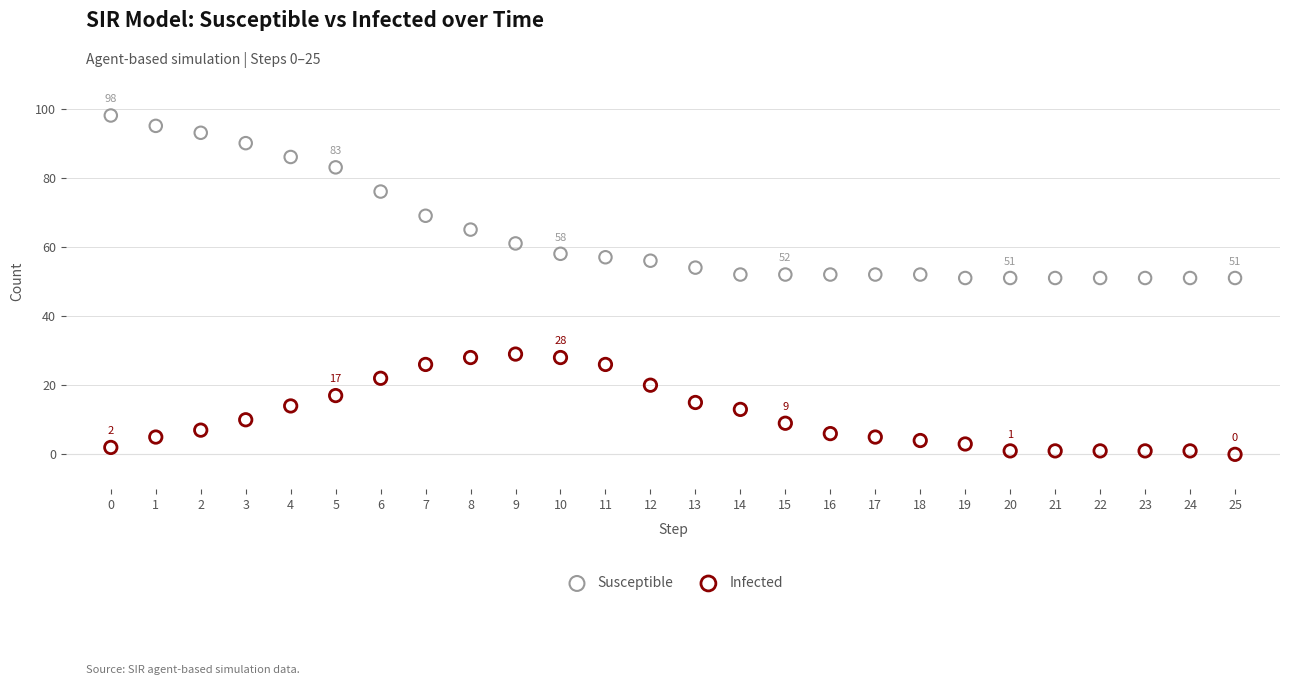

Which series reaches the minimum Y coordinate?

Infected